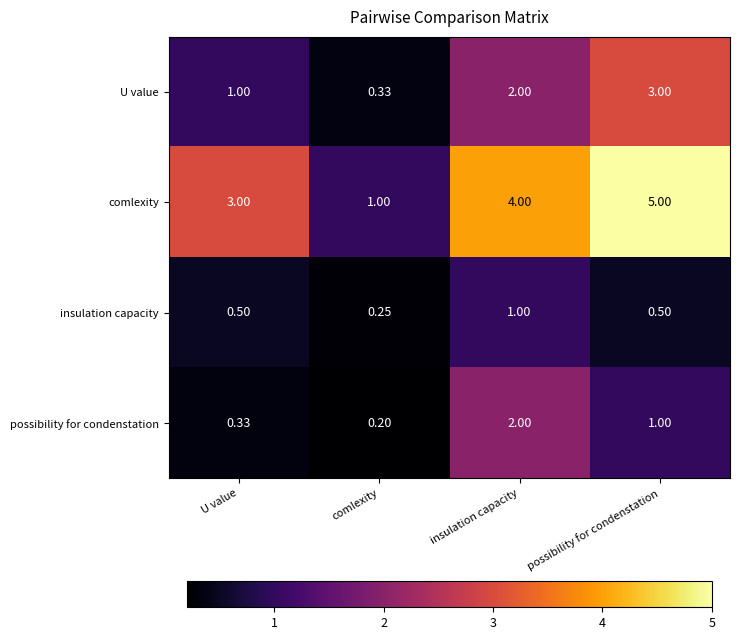

At which label does comlexity reach its peak?

possibility for condenstation